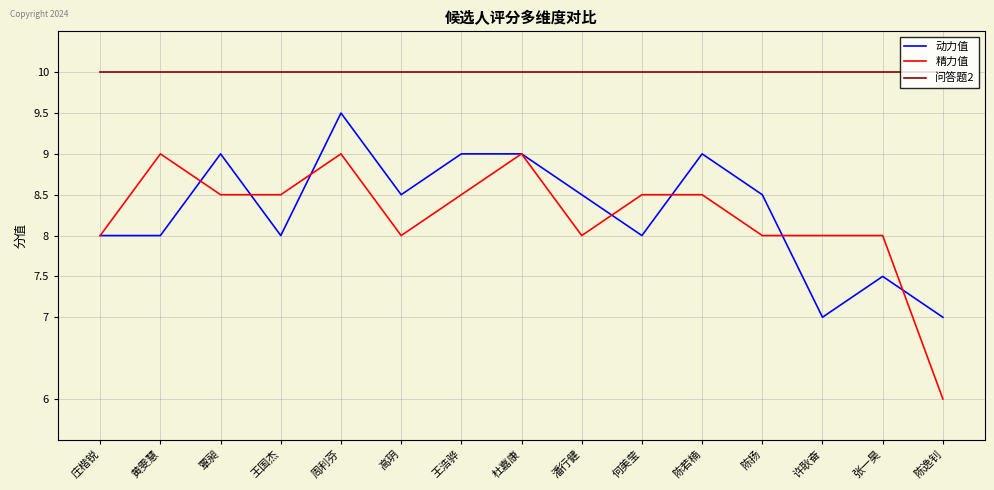

Rank the series by their maximum value, from highest to lowest.

问答题2, 动力值, 精力值